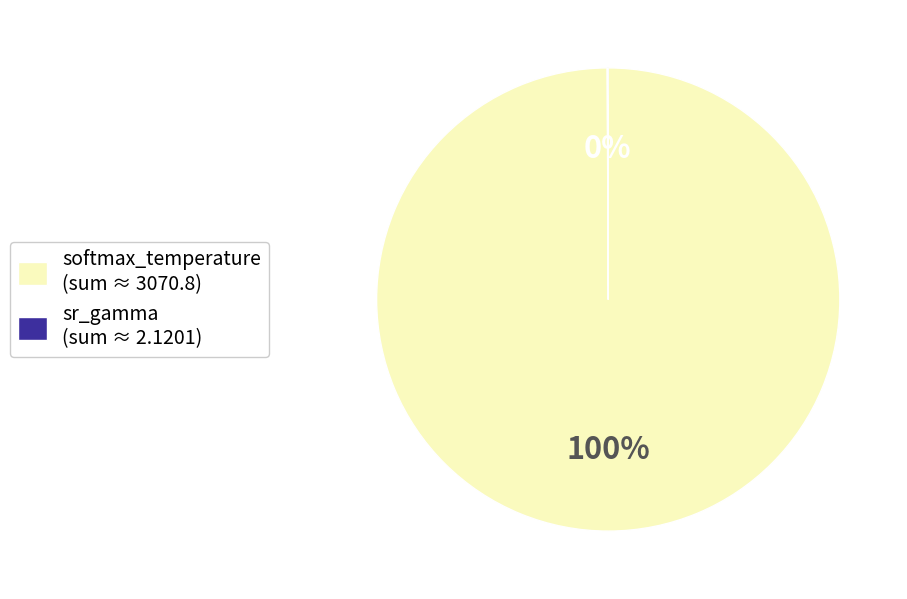

The softmax_temperature (sum ≈ 3070.8) slice represents 91% of the pie. True or false?

False